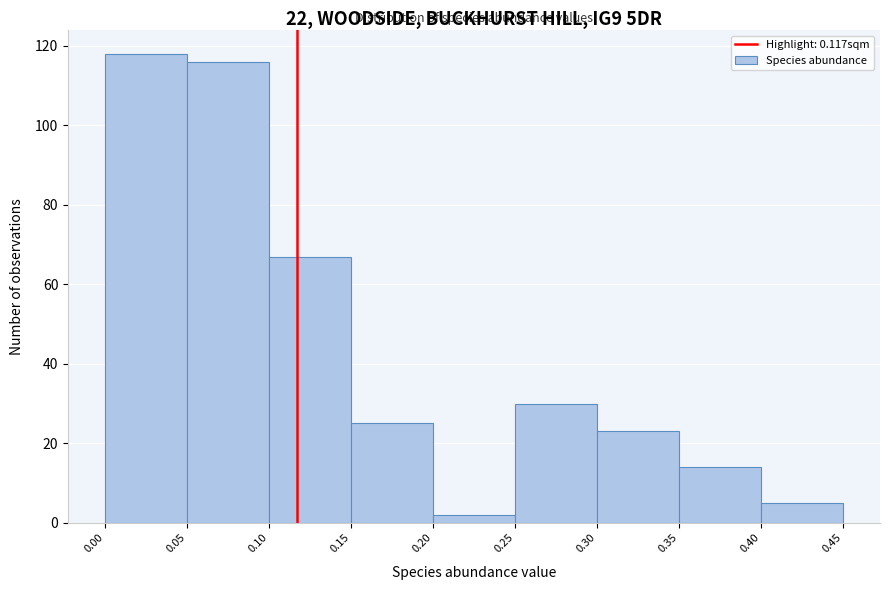

Which range on the x-axis has the tallest bar?

0.00 to 0.05